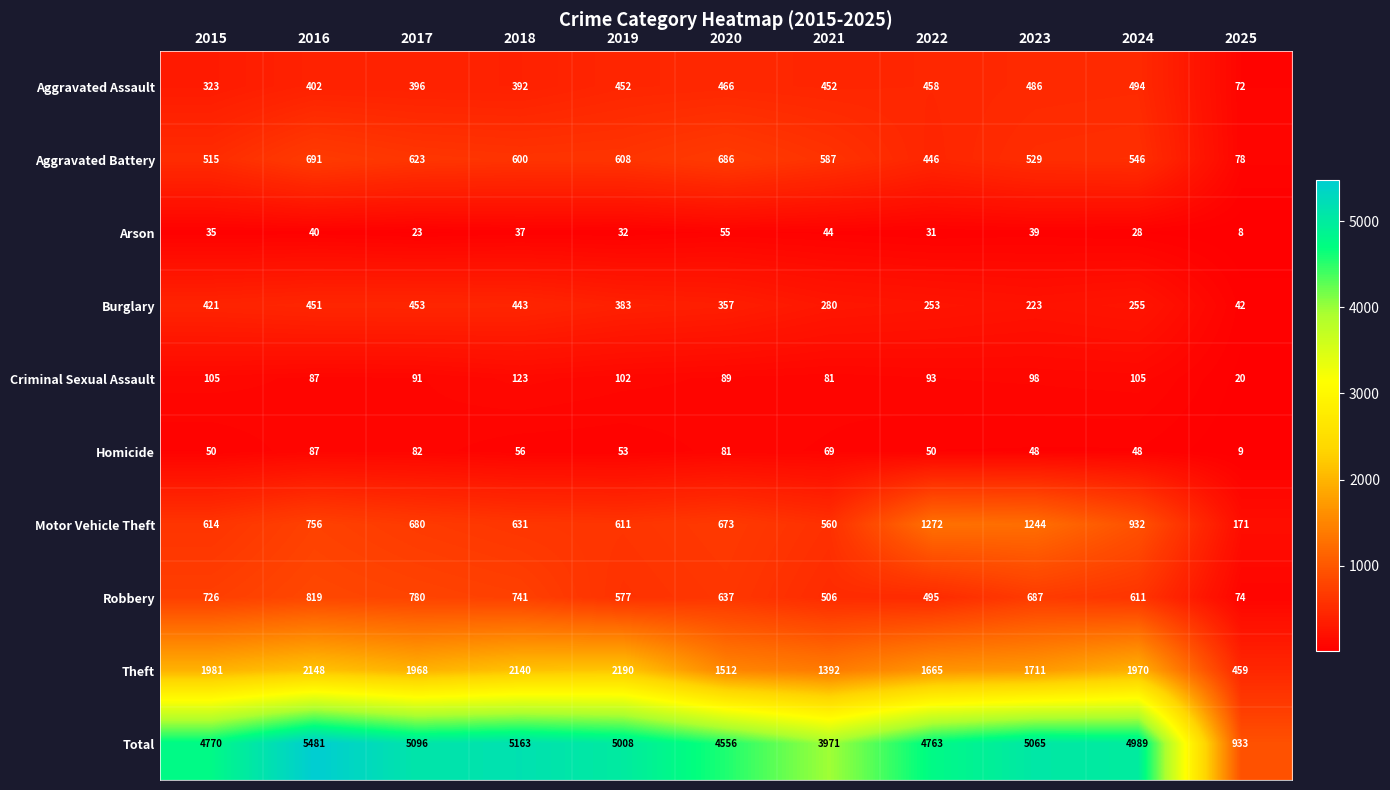

Which series has the largest total across all categories?

Total